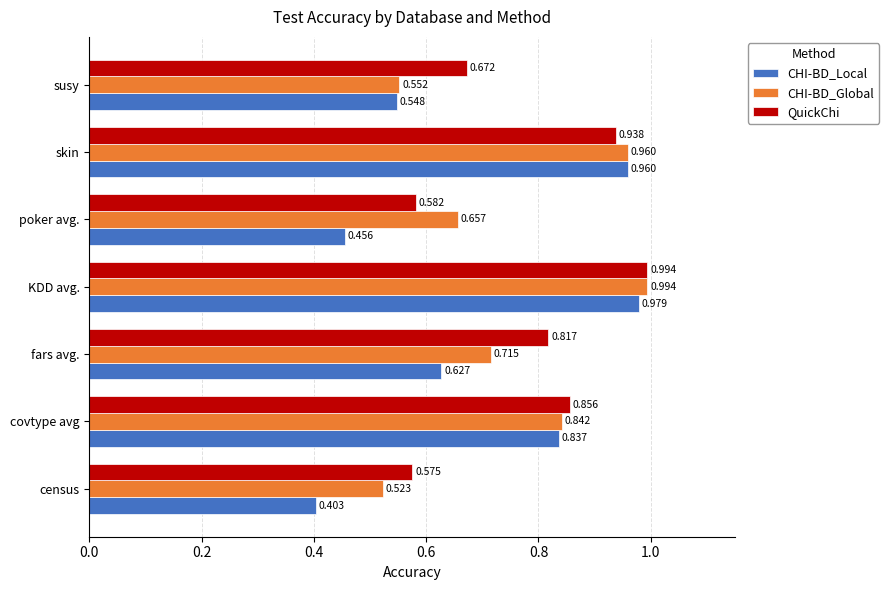

At how many categories does at least one series exceed 0?

7